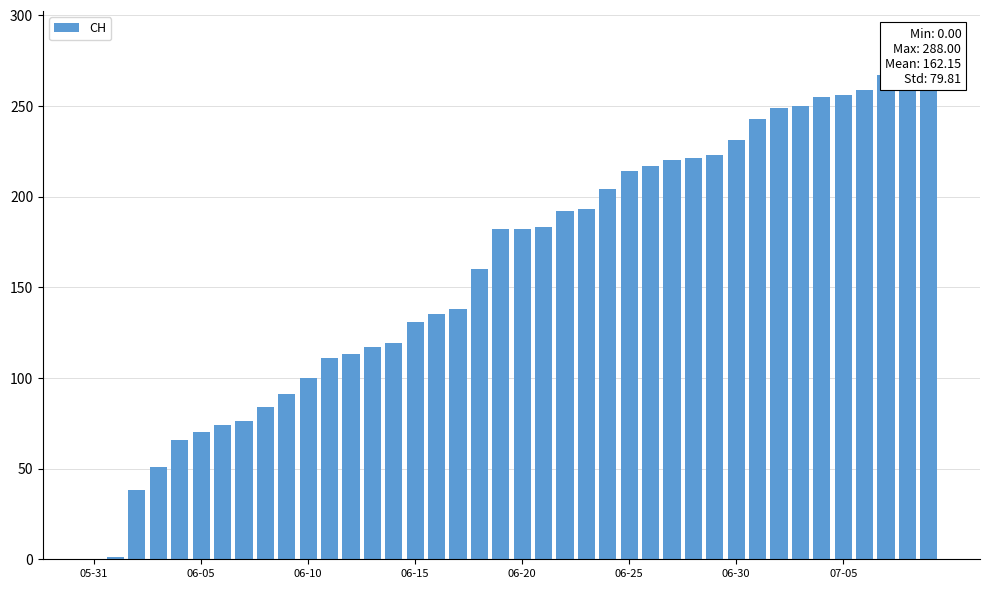

What is the label of the 30th bar from the left?

29